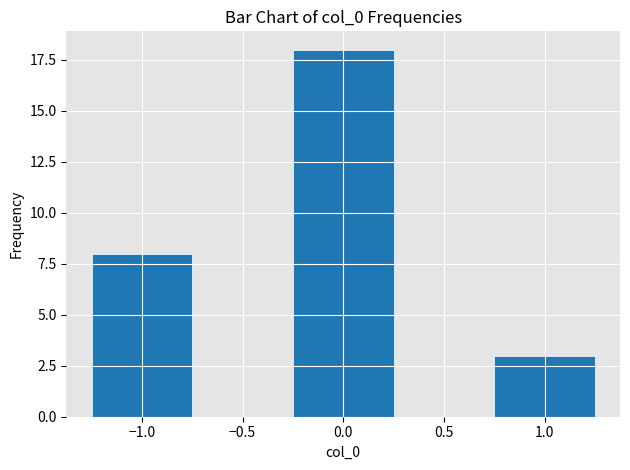

Reading left to right, list all the values displayed in this chart.

−1.0=8	0.0=18	1.0=3